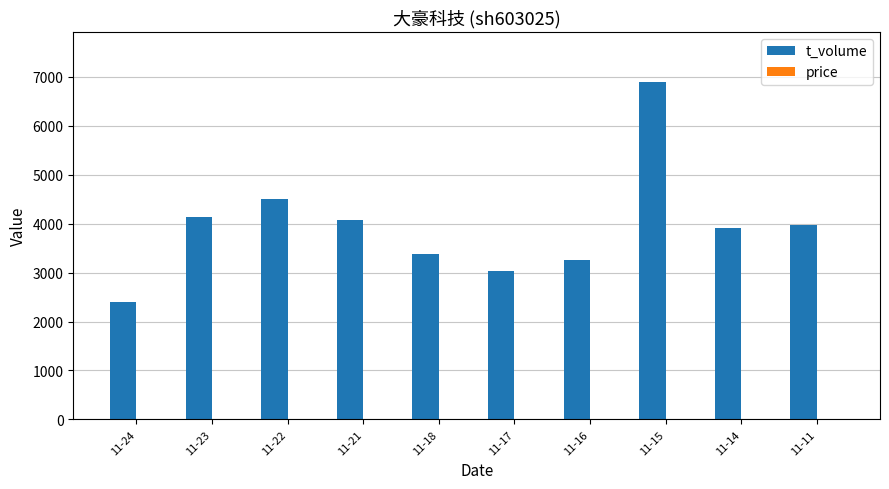

Which series changed the most between 11-15 and 11-14?

t_volume